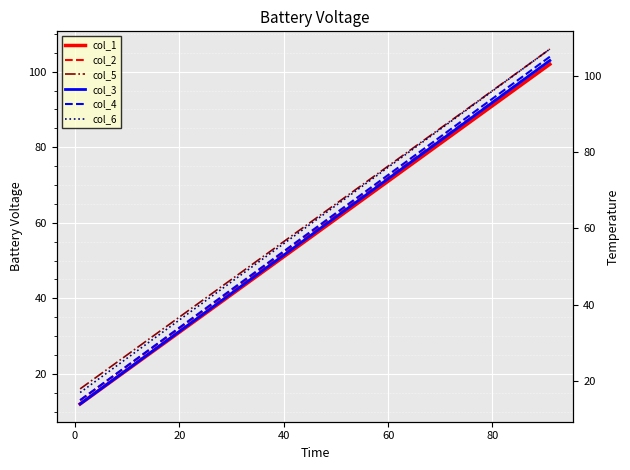

Reading left to right, extract all data points from this chart.

col_1: 12	22	32	42	52	62	72	82	92	102
col_2: 13	23	33	43	53	63	73	83	93	103
col_5: 16	26	36	46	56	66	76	86	96	106
col_3: 14	24	34	44	54	64	74	84	94	104
col_4: 15	25	35	45	55	65	75	85	95	105
col_6: 17	27	37	47	57	67	77	87	97	107